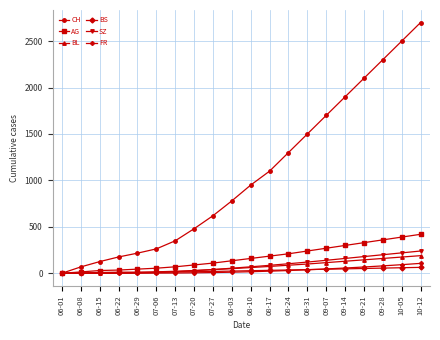

Which category has the highest value across all series?

10-12